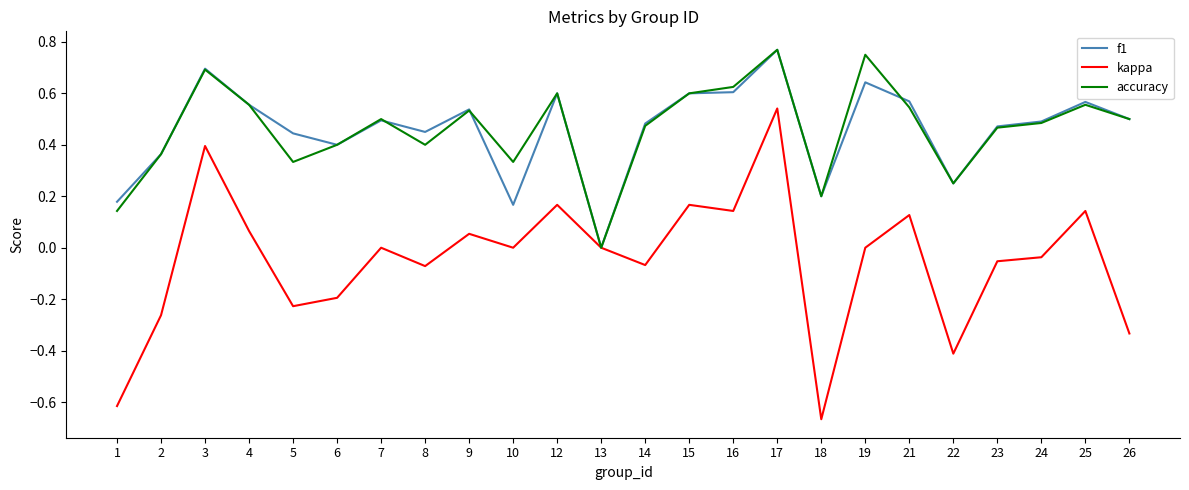

Is it true that accuracy equals 0.7 at 3?

True